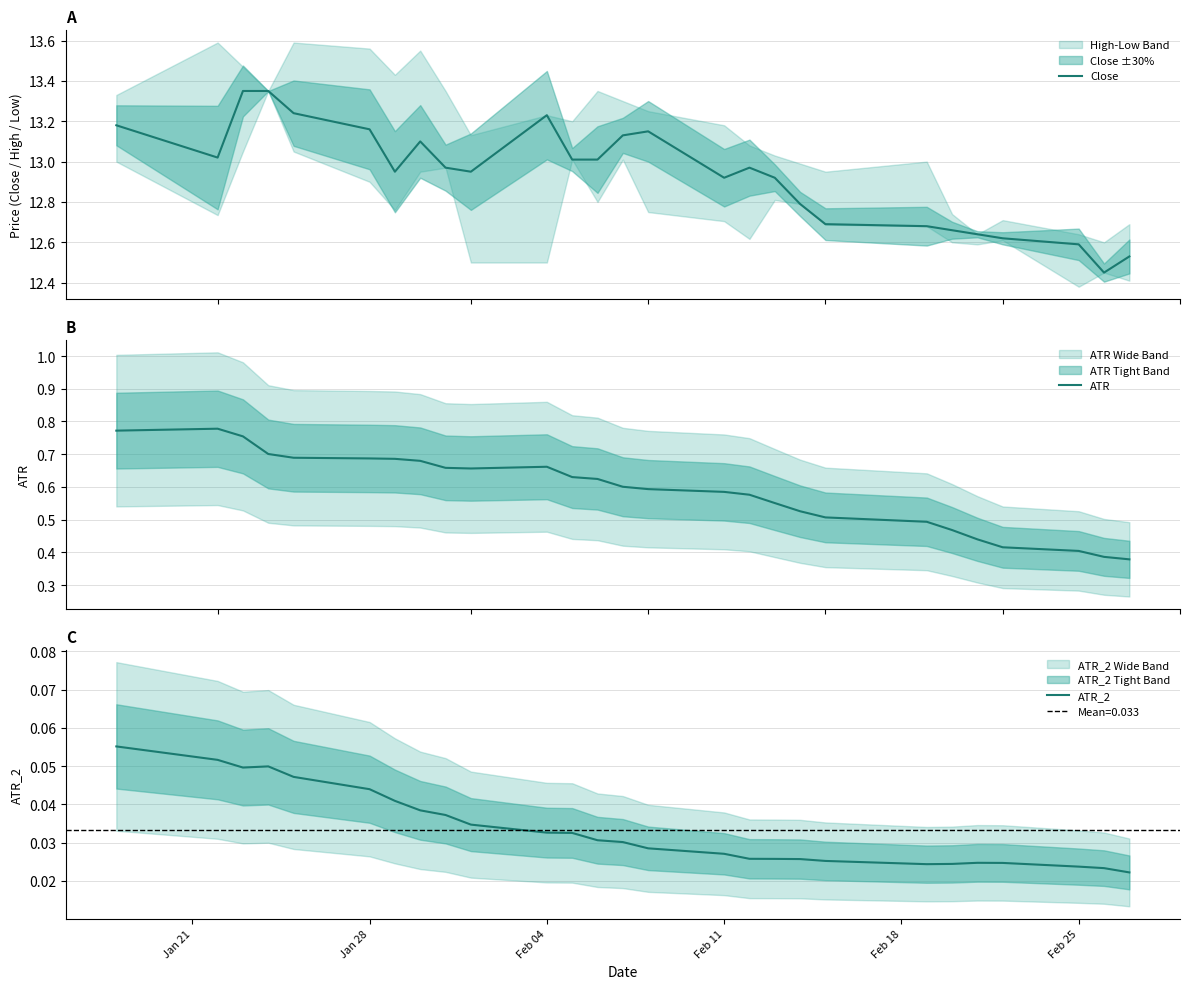

What is the label of the 27th point from the right?

Jan 21